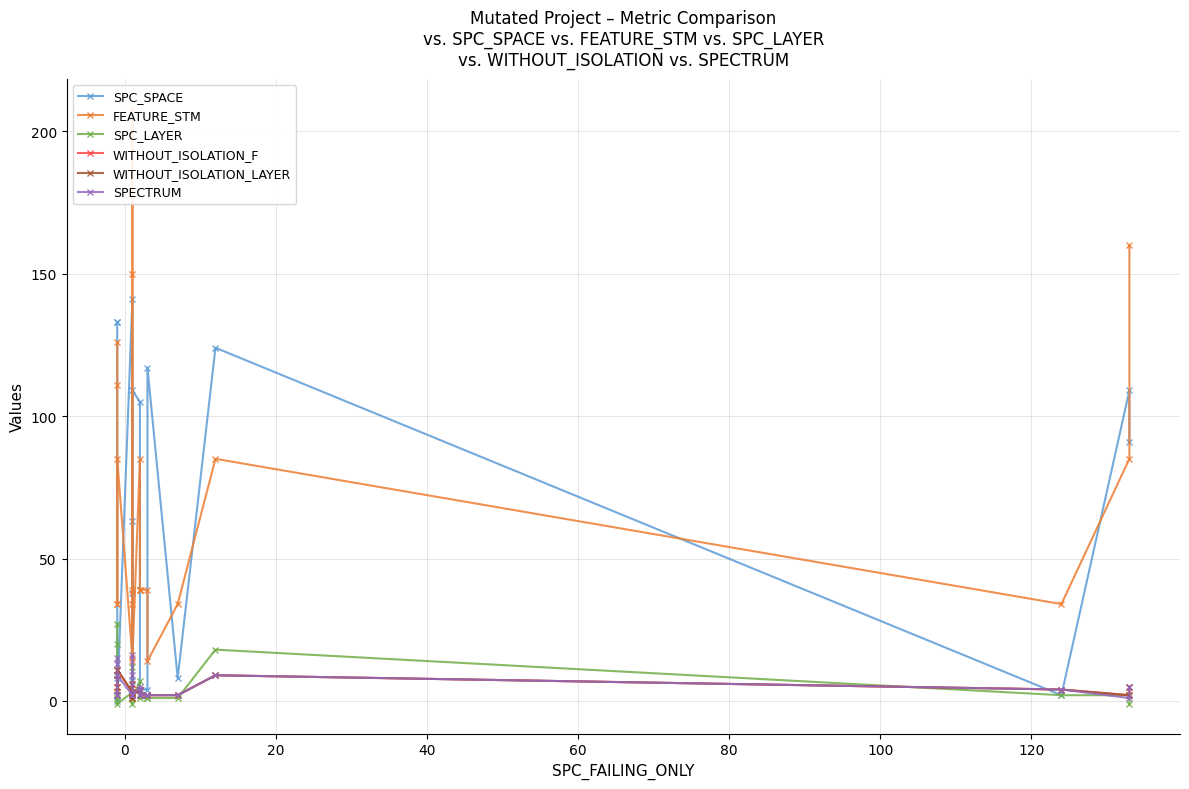

True or false: SPECTRUM and WITHOUT_ISOLATION_LAYER cross at least once.

False